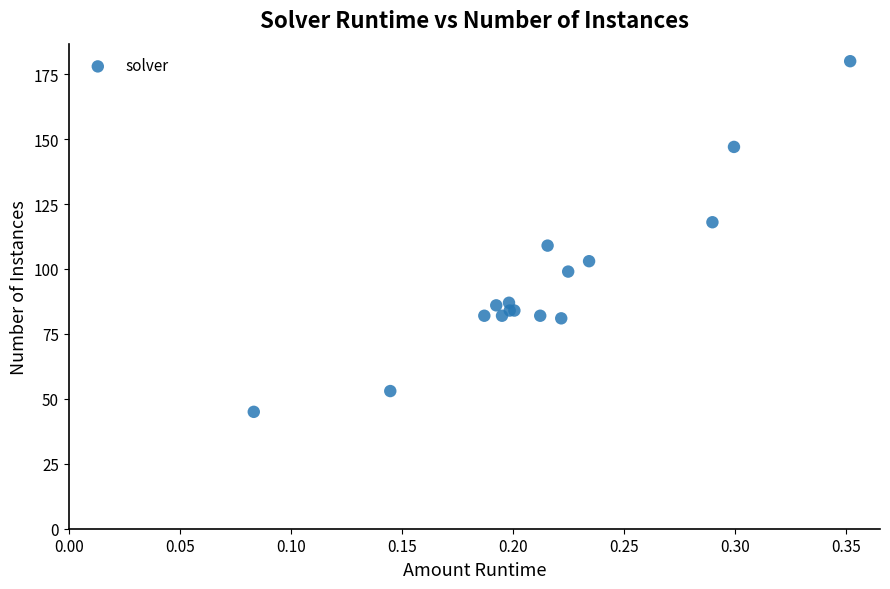

What Y value in the scatter plot is closest to 112?

109